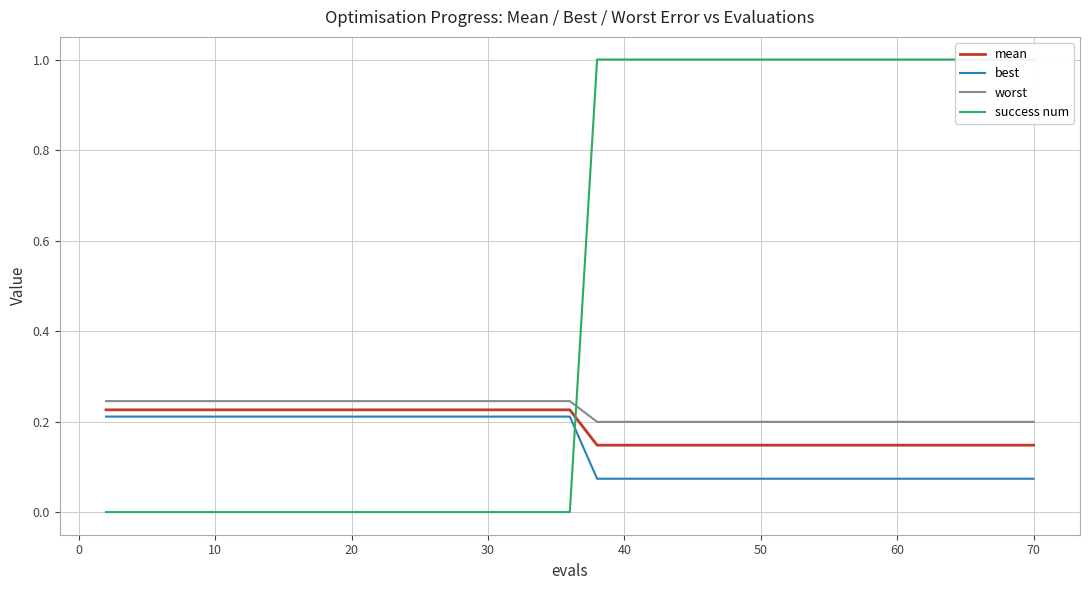

True or false: best and worst intersect in this chart.

False